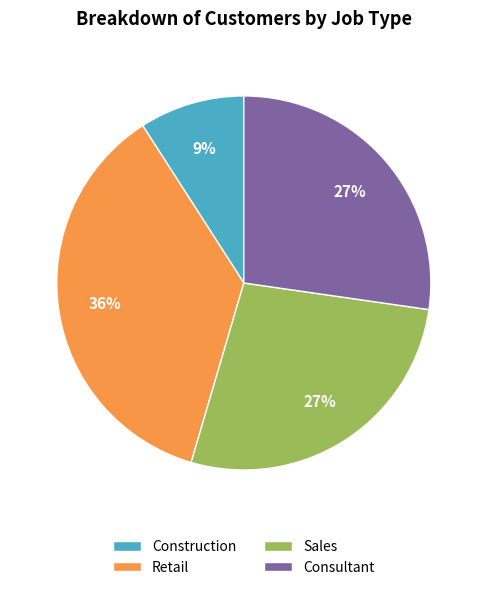

To the nearest percent, what is the difference between the largest and smallest slice percentages?

27%